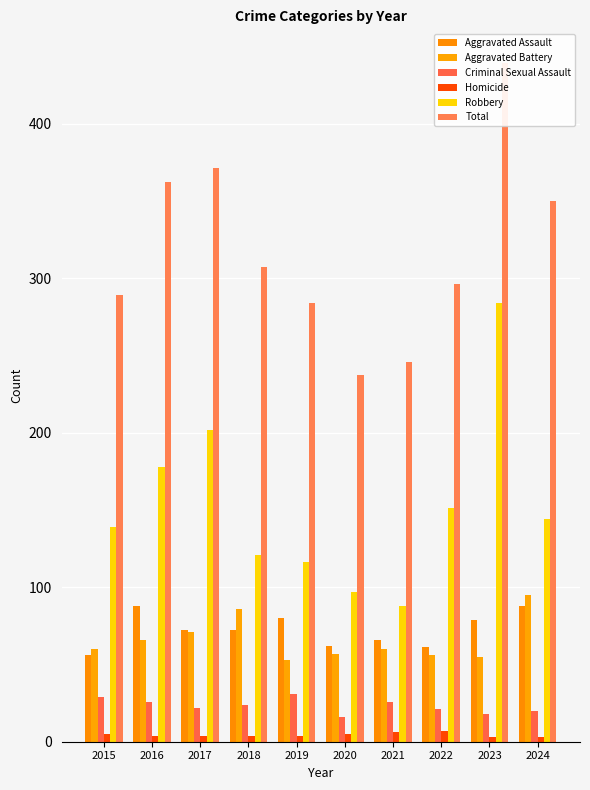

Is it true that Robbery equals 144 at 2024?

True